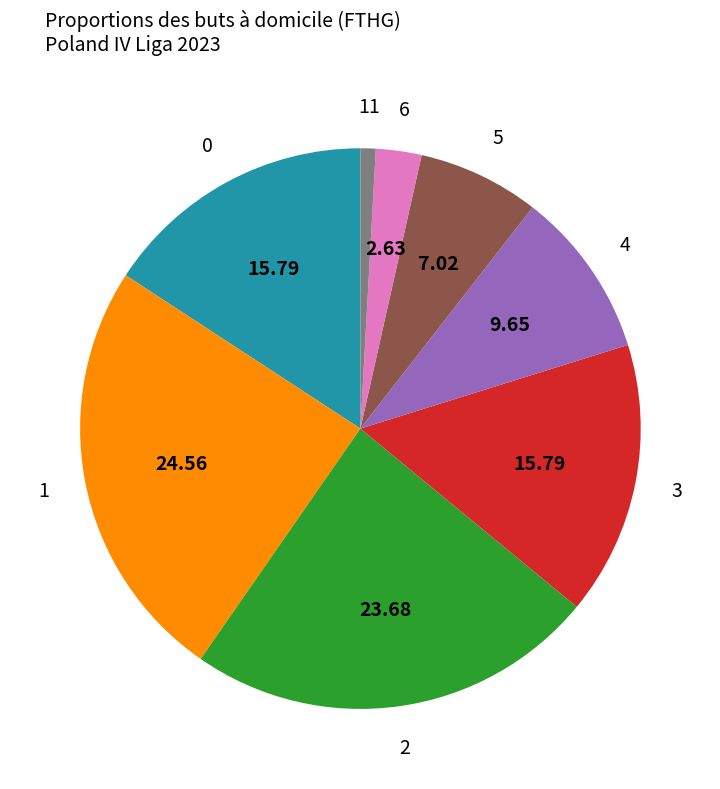

Is there a majority slice in this chart?

No